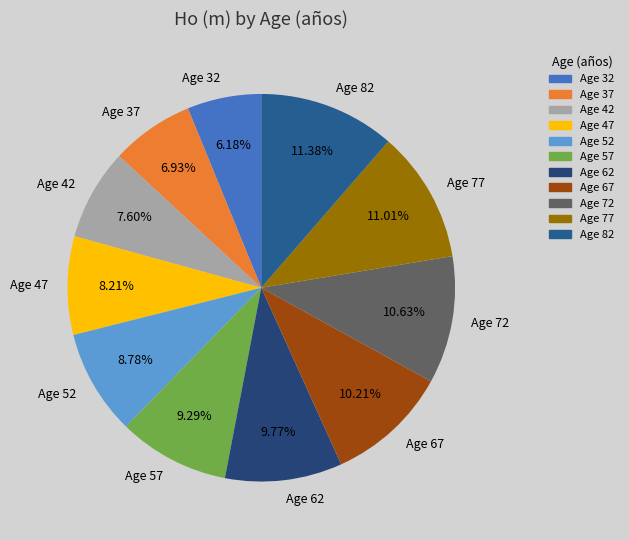

How many segments does this pie chart have?

11